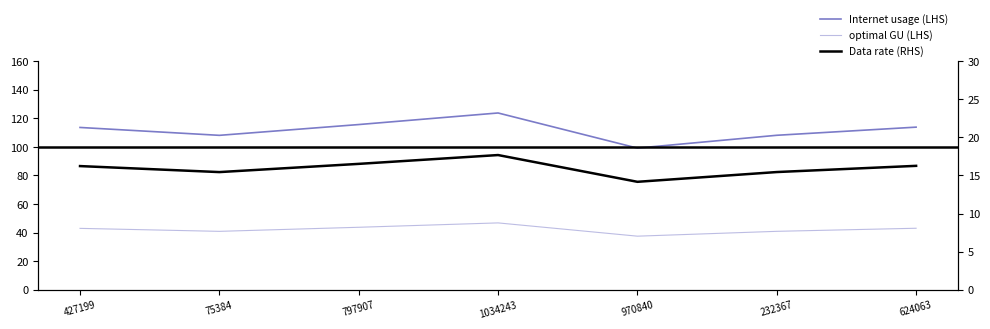

True or false: optimal GU (LHS) and Internet usage (LHS) cross at least once.

False